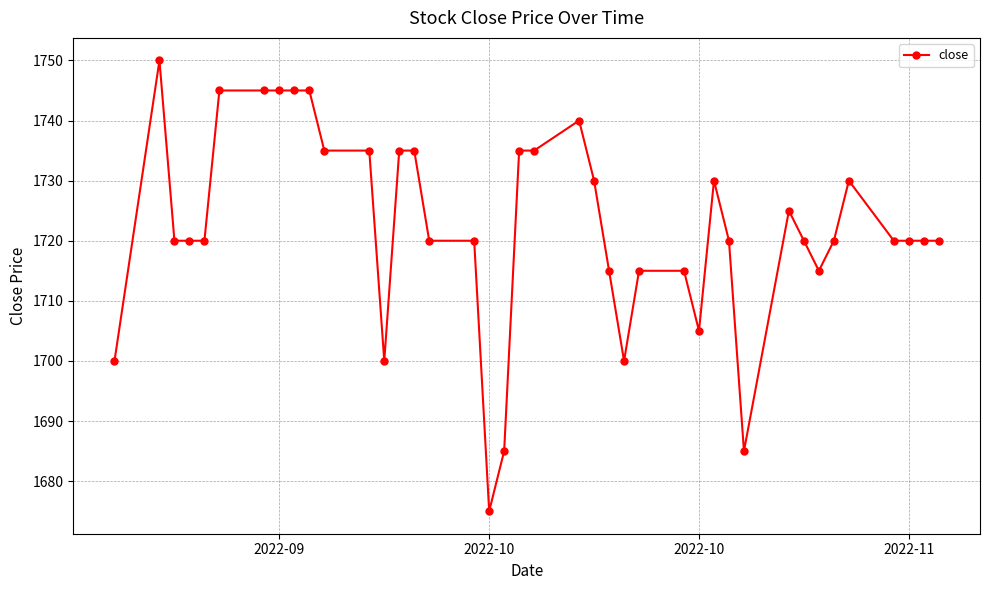

What is the difference between the maximum and minimum values?

75